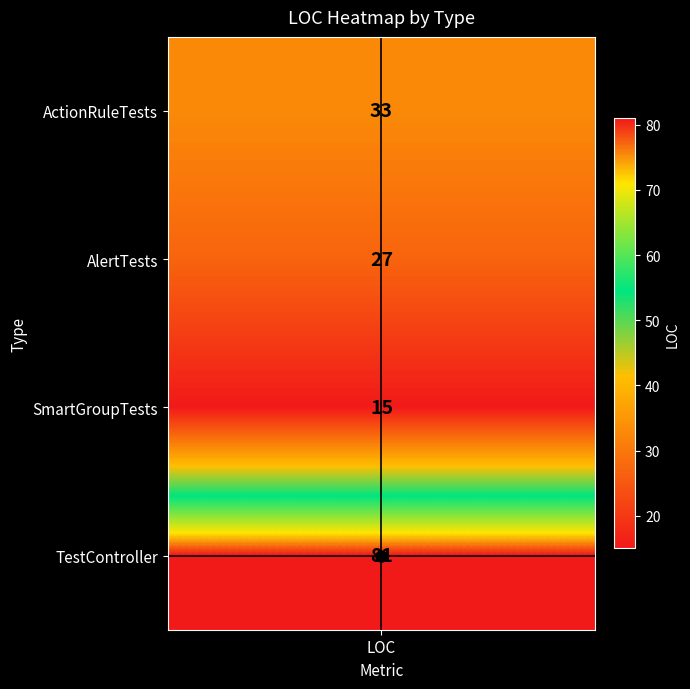

At which category does the chart reach its peak across all series?

LOC